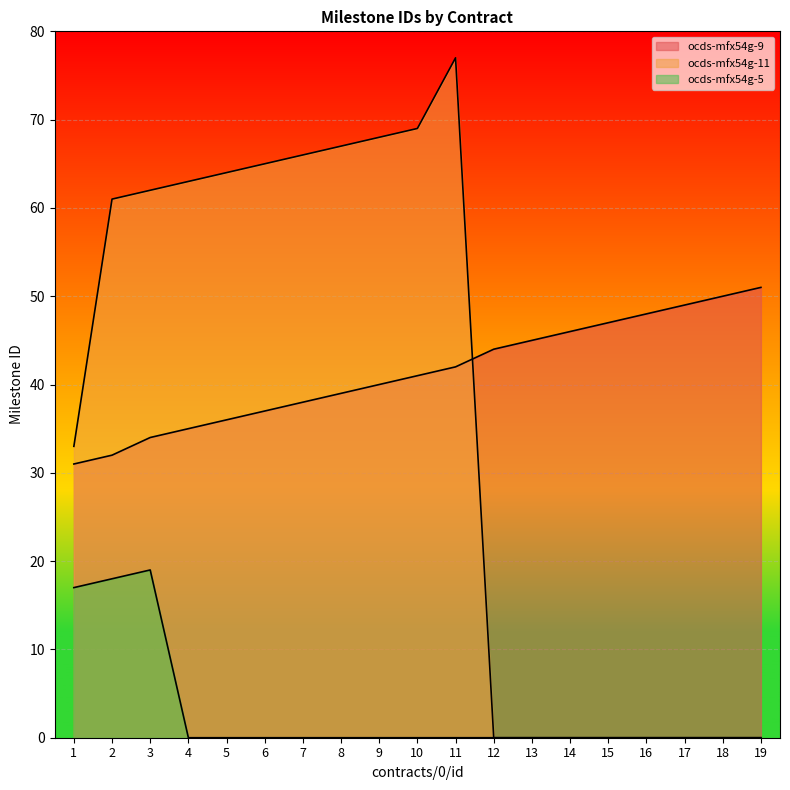

What is the value of the ocds-mfx54g-9 point at the 16th from the left?

48